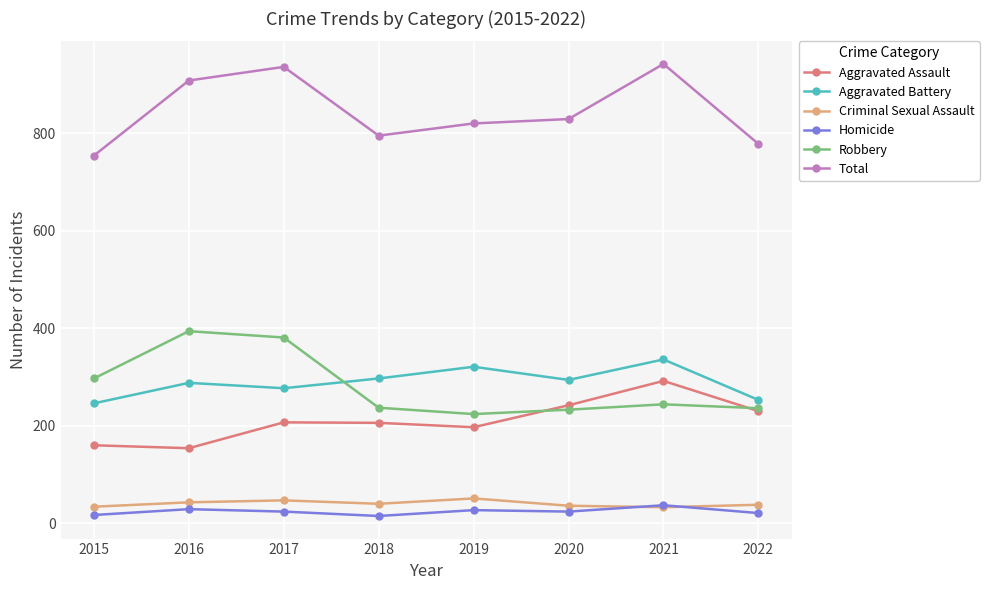

What is the value of the Robbery point at the 5th from the left?

224